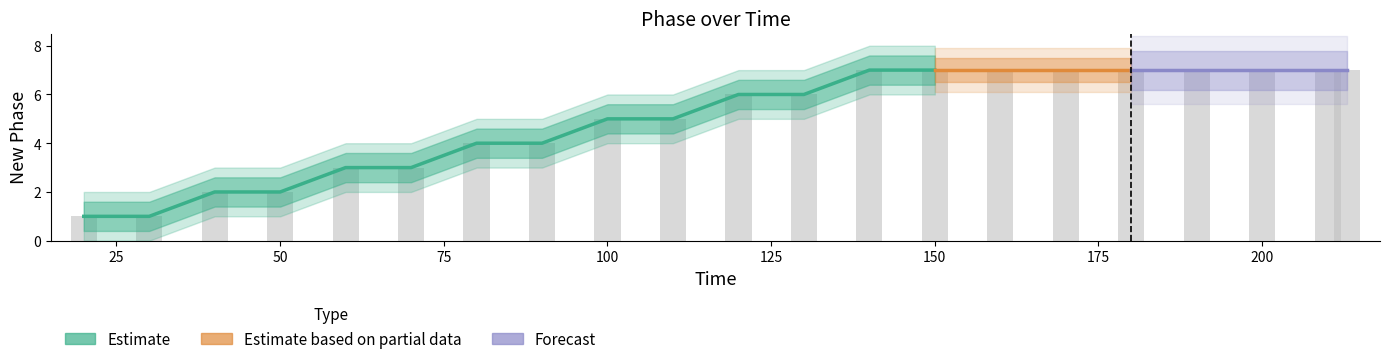

Reading left to right, list all the values displayed in this chart.

1	1	2	2	3	3	4	4	5	5	6	6	7	7	7	7	7	7	7	7	7